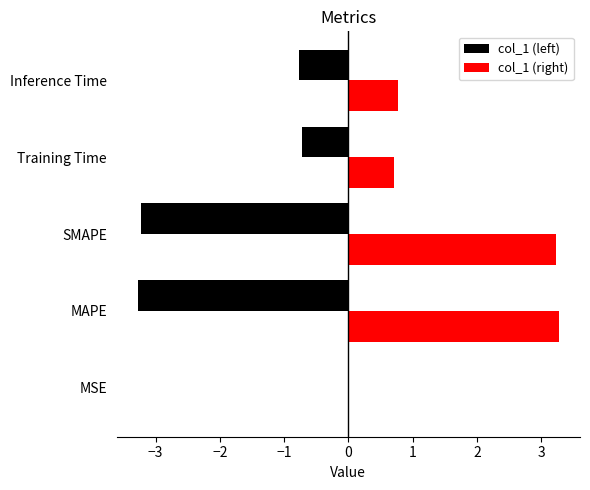

What is the sum of the col_1 (left) values at Inference Time and SMAPE?

-4.0